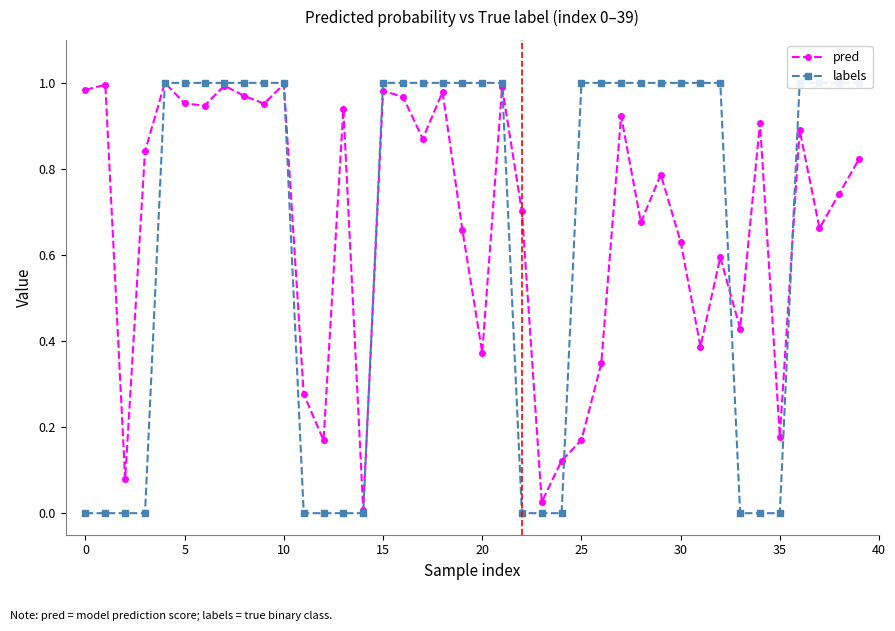

True or false: pred has more than 0 interior local peaks.

True